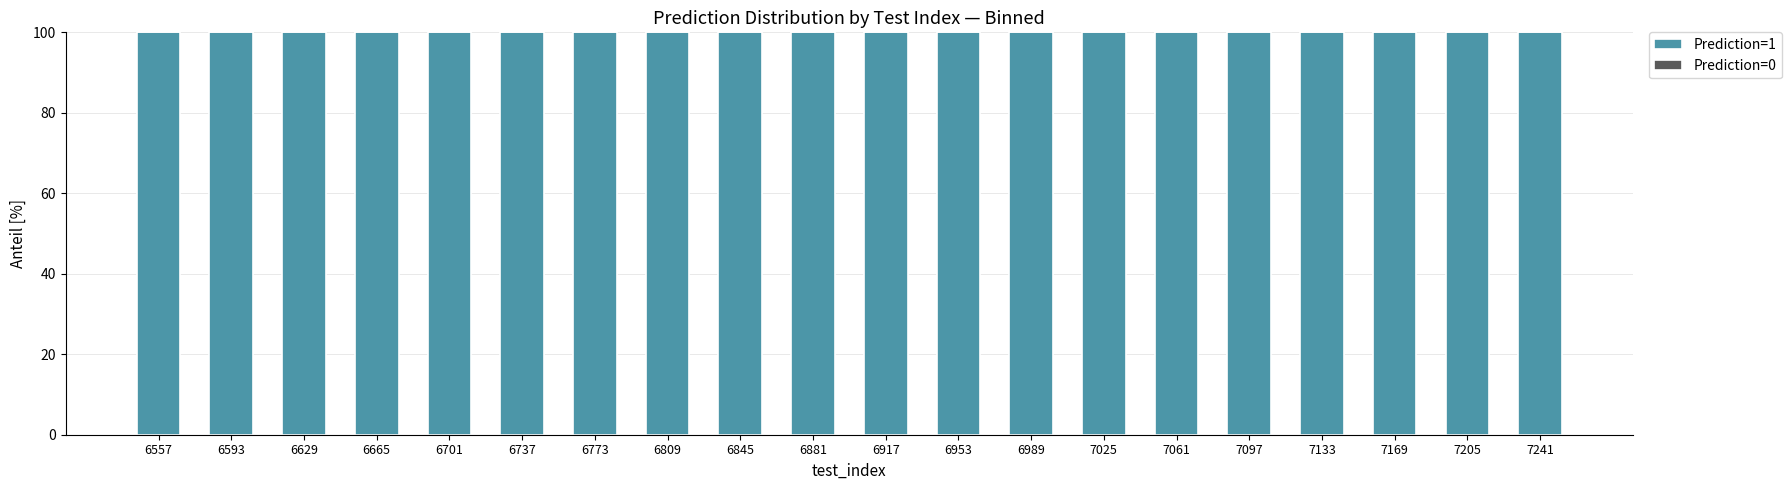

How many series are shown in this chart?

2